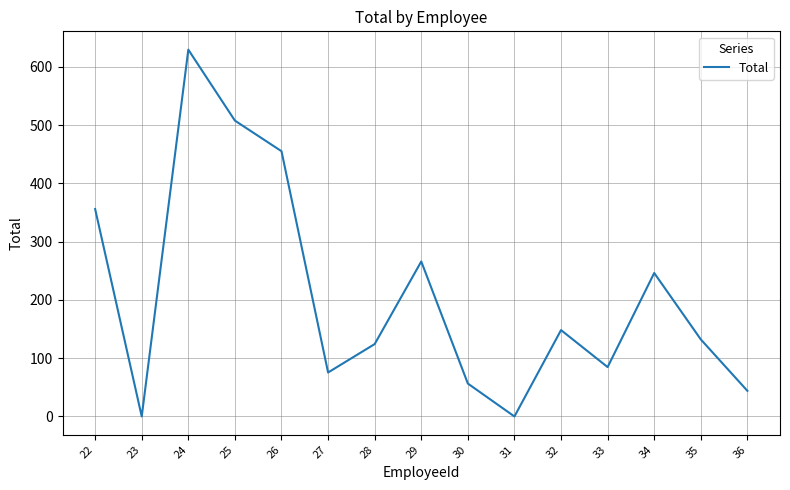

Does the chart display data point markers on the line(s)?

No